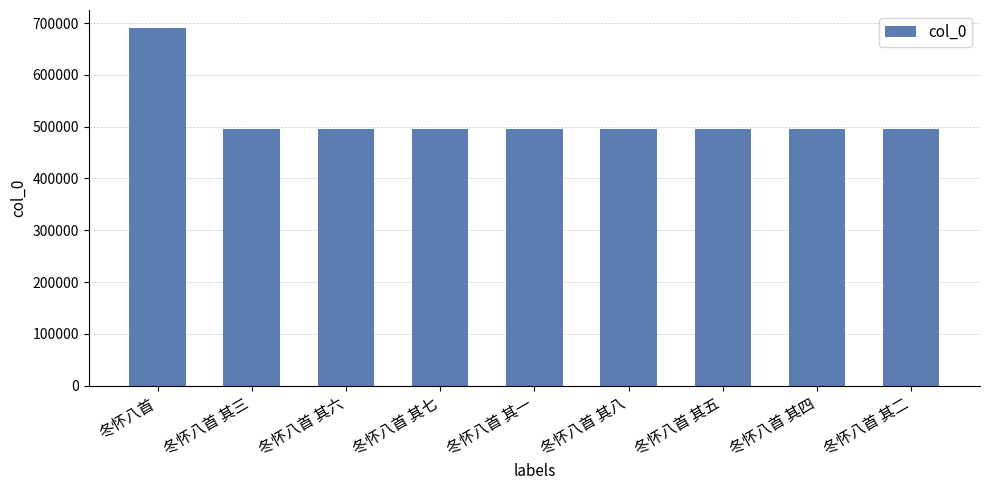

The chart shows a value of 495309 at 冬怀八首 其二. True or false?

True